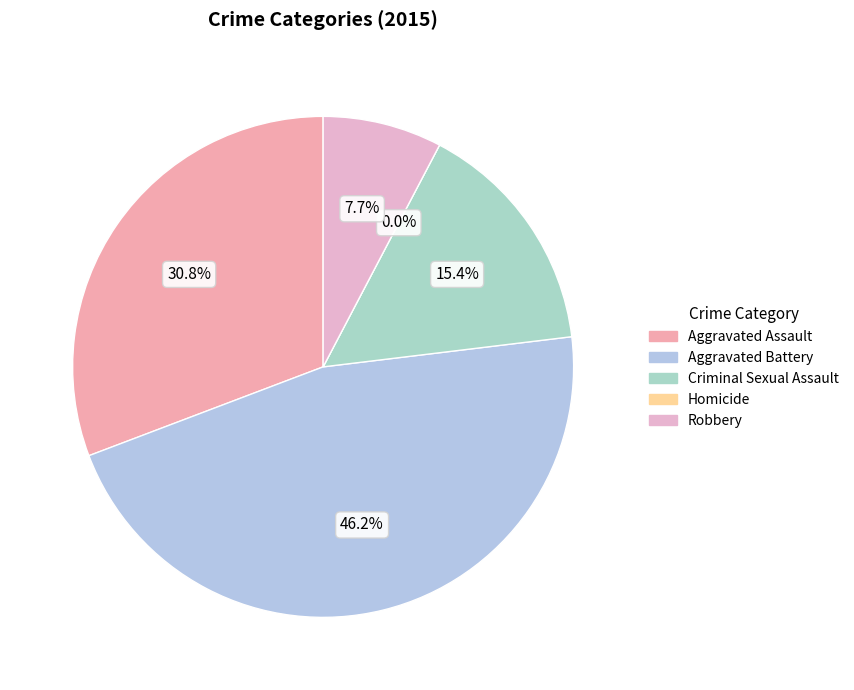

Does any single category account for the majority?

No